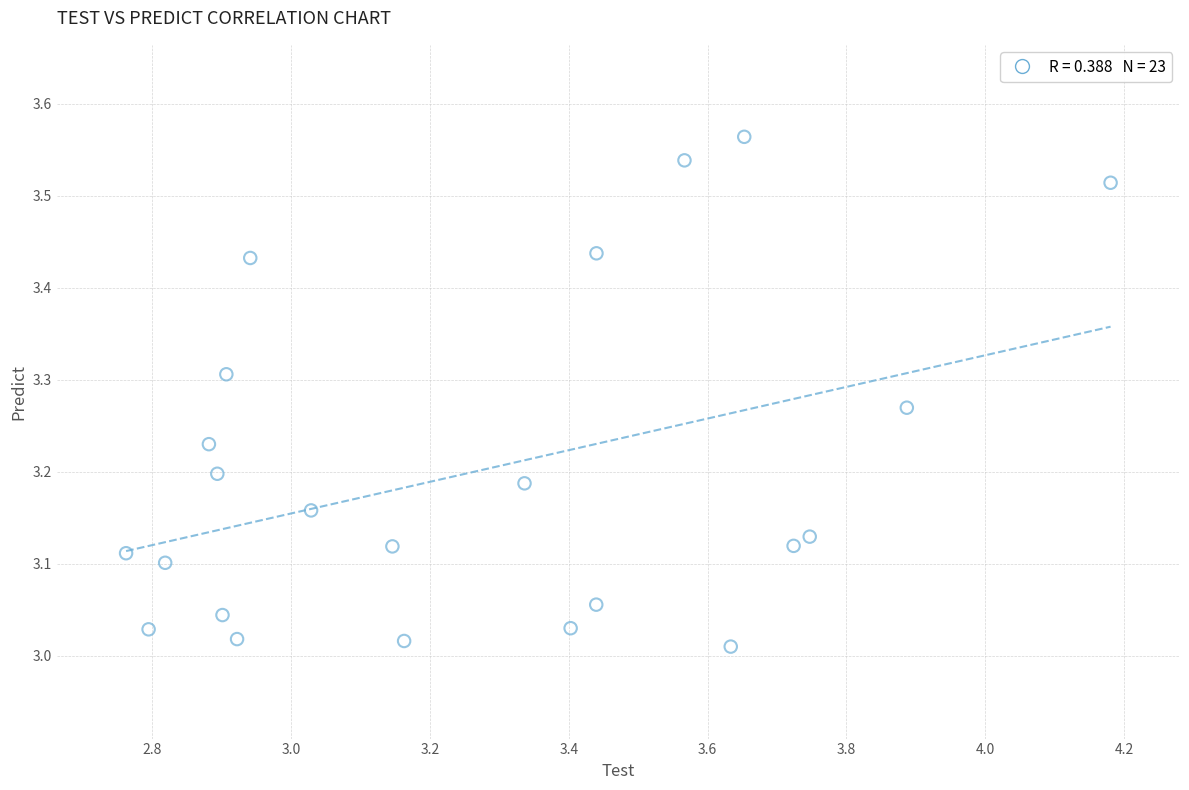

What is the range of Y values (max minus min)?

0.6